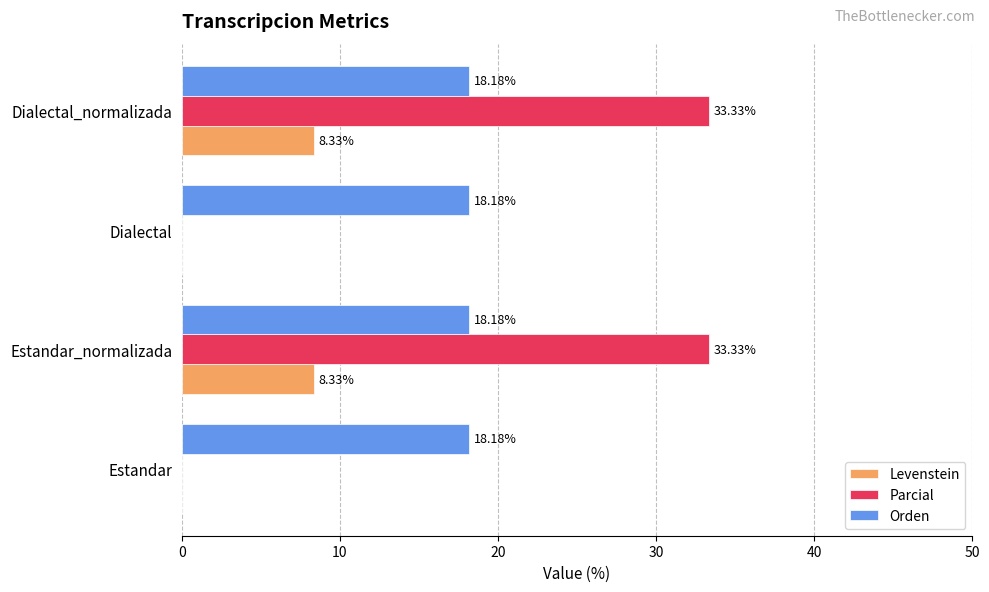

What is the sum of the Orden values at Dialectal and Estandar?

36.4